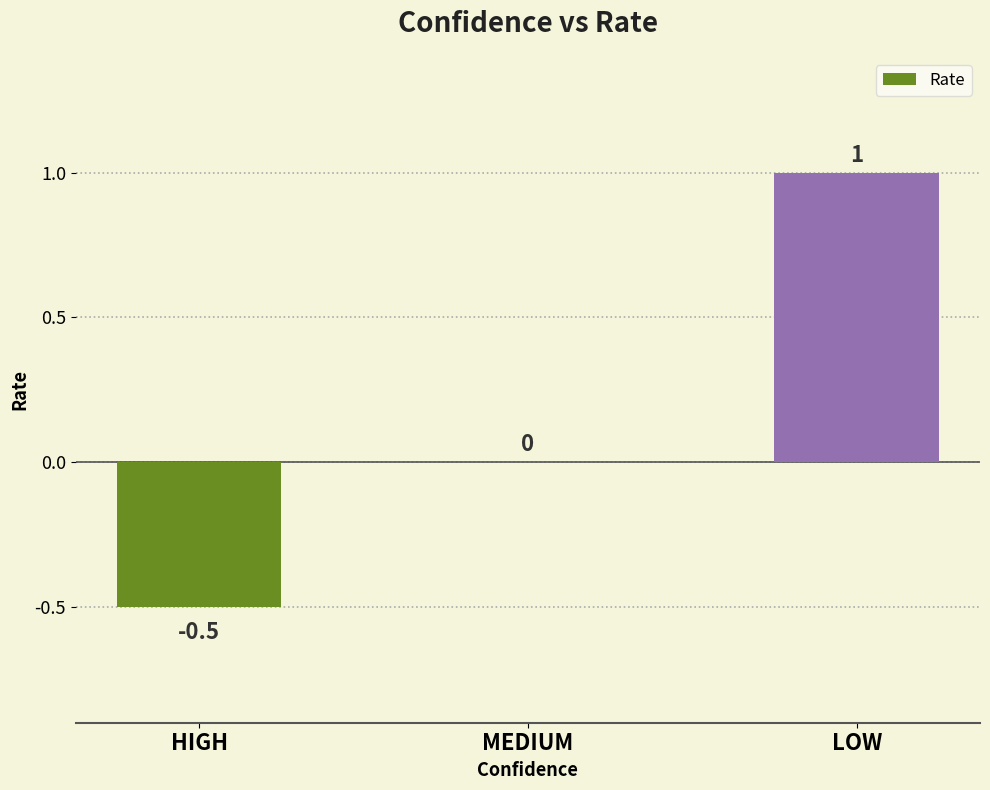

What is the greatest value displayed?

1.0